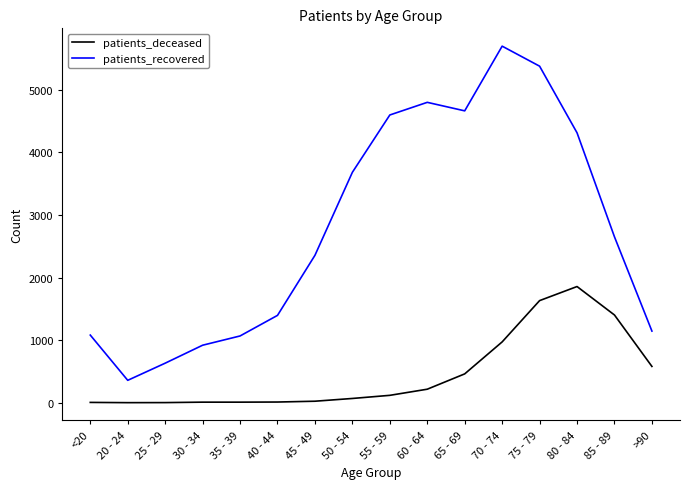

What is the greatest value displayed?

5699